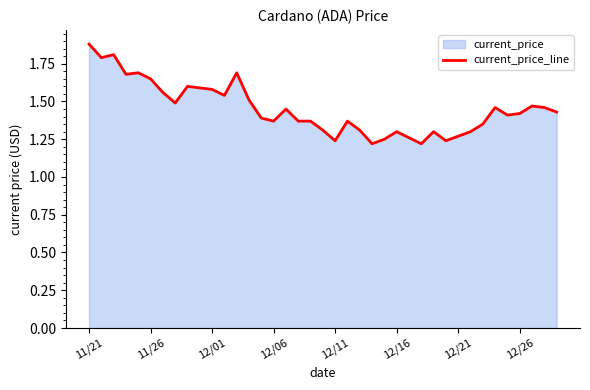

How many points are lower than both their immediate neighbors (excluding endpoints)?

10